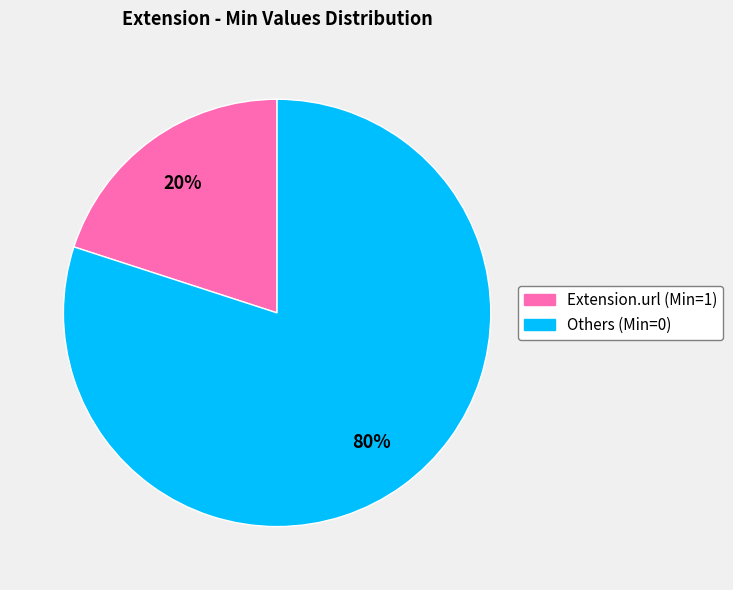

To the nearest percent, what is the difference between the largest and smallest slice percentages?

60%